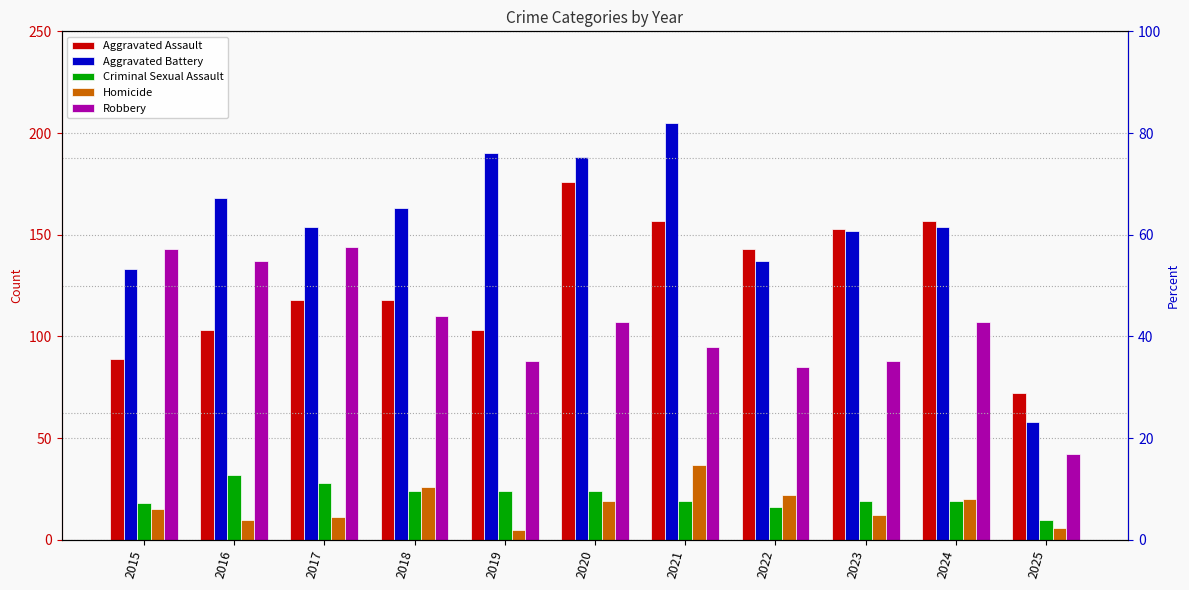

How many bars are there in total?

55